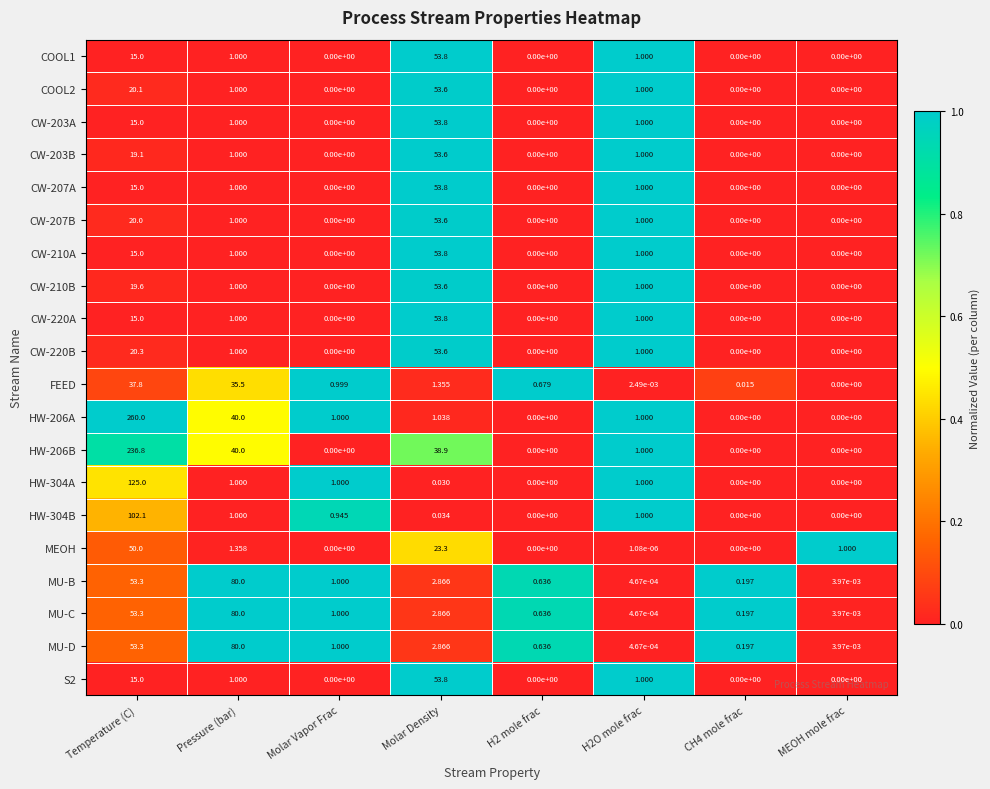

How many values in S2 are above zero?

4